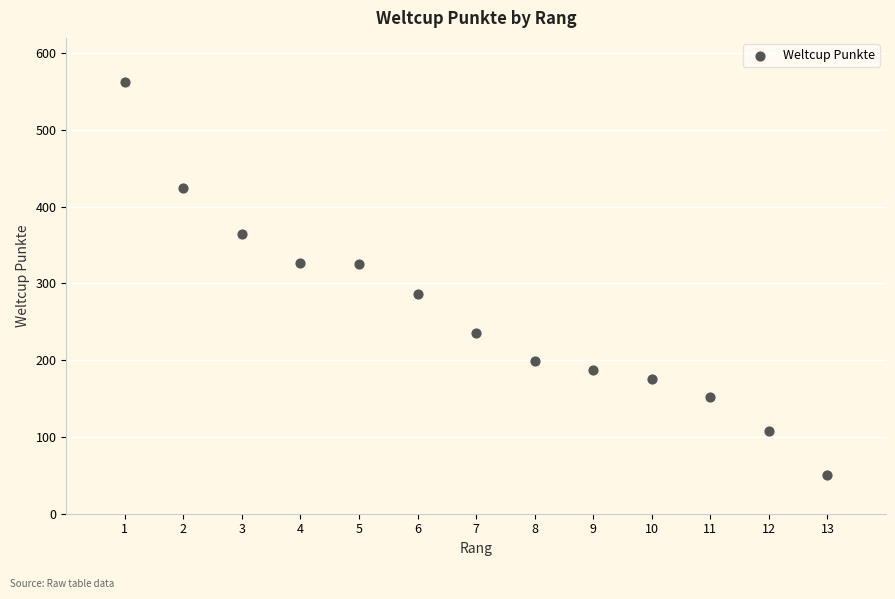

What is the range of X values (max minus min)?

12